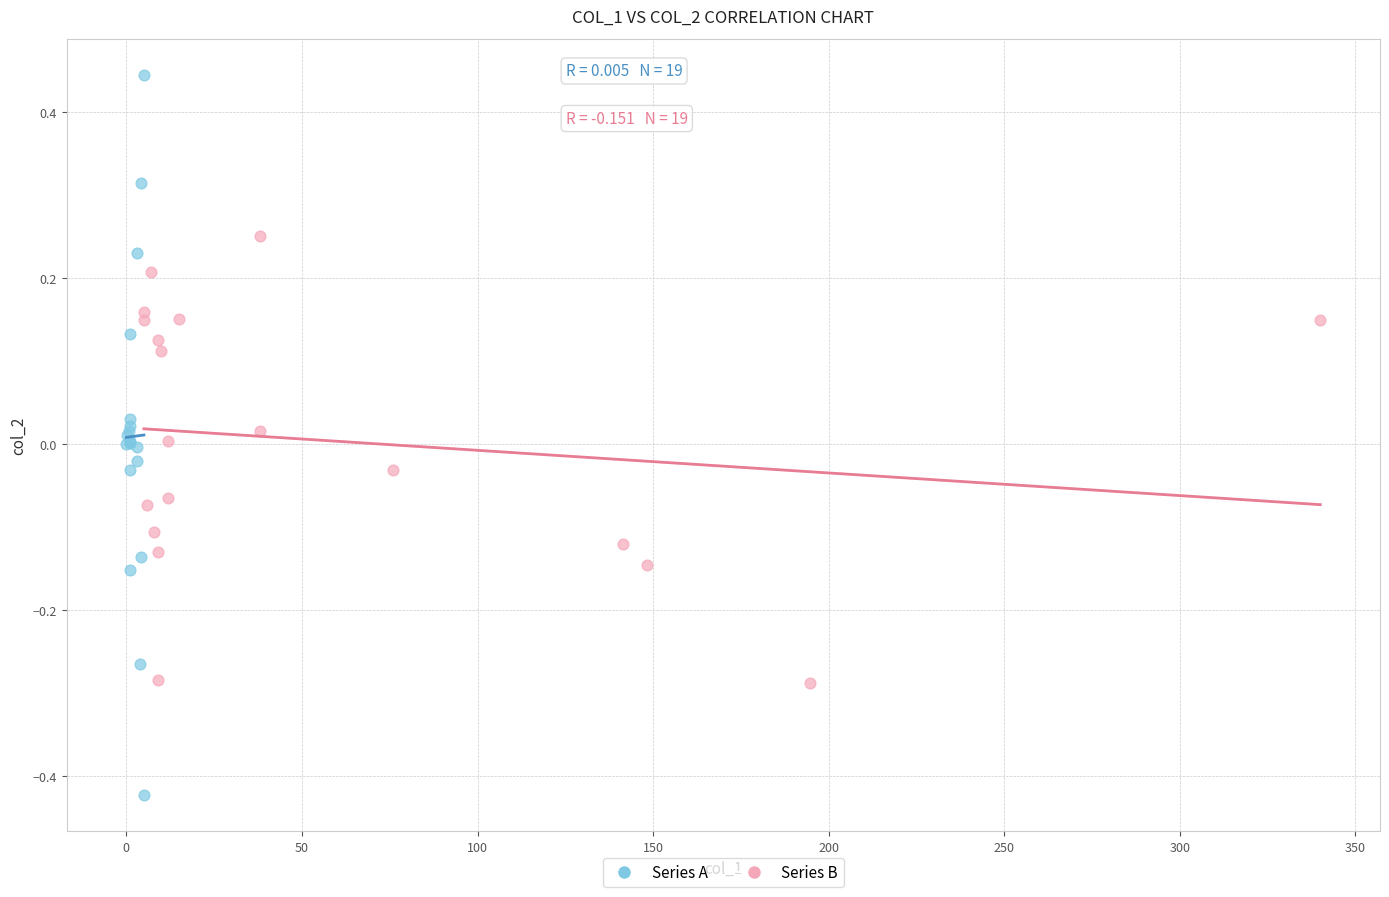

Which series reaches the minimum Y coordinate?

Series A